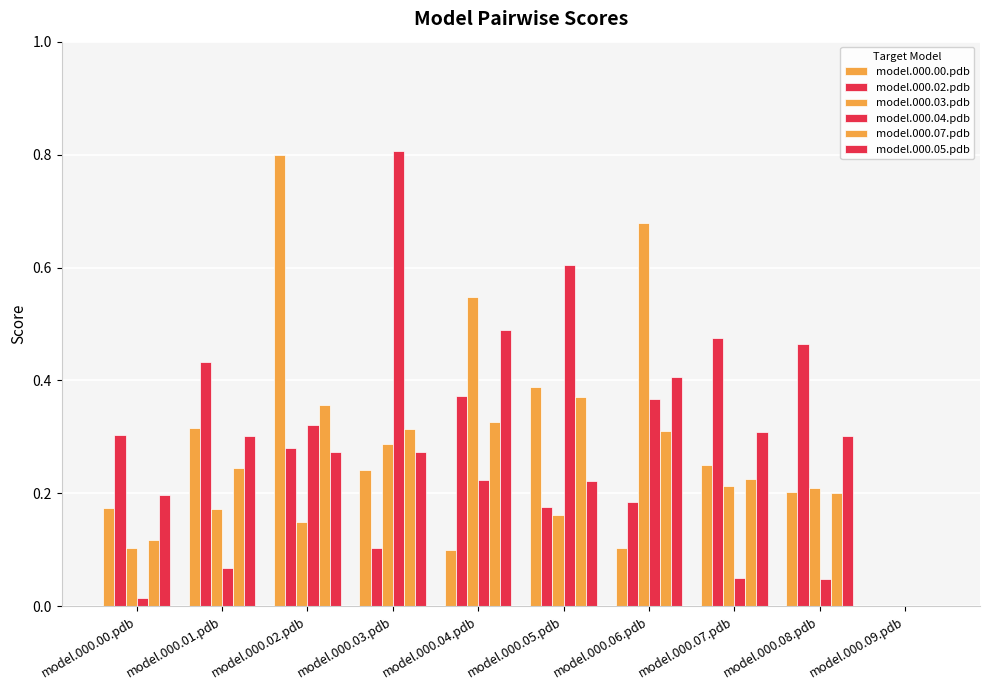

At model.000.06.pdb, list the series in order from smallest to largest.

model.000.00.pdb, model.000.02.pdb, model.000.07.pdb, model.000.04.pdb, model.000.05.pdb, model.000.03.pdb